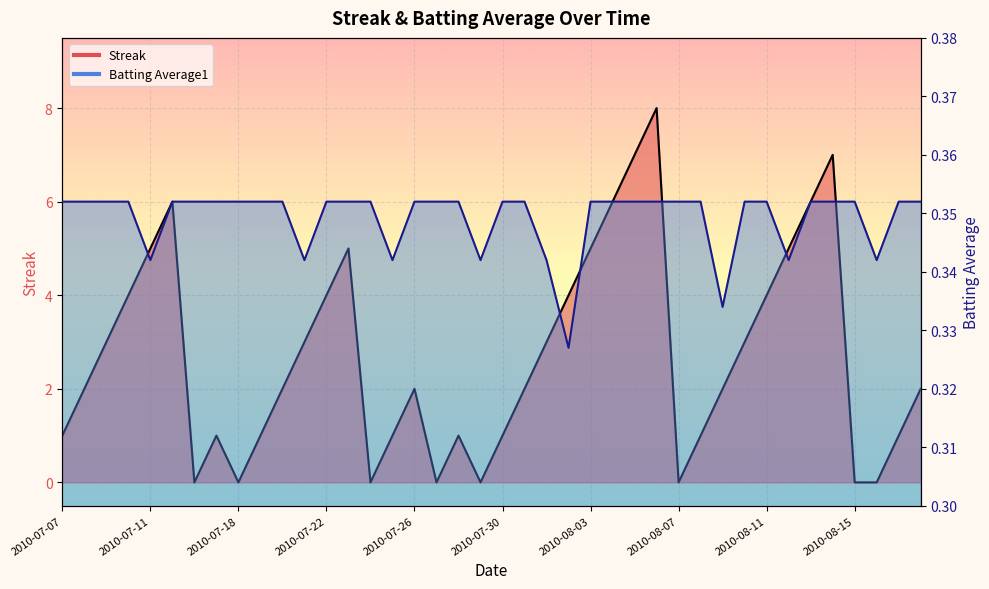

Reading right to left, list all the values displayed in this chart.

Streak: 2010-08-18=2.0	2010-08-17=1.0	2010-08-16=0.0	2010-08-15=0.0	2010-08-14=7.0	2010-08-13=6.0	2010-08-12=5.0	2010-08-11=4.0	2010-08-10=3.0	2010-08-09=2.0	2010-08-08=1.0	2010-08-07=0.0	2010-08-06=8.0	2010-08-05=7.0	2010-08-04=6.0	2010-08-03=5.0	2010-08-02=4.0	2010-08-01=3.0	2010-07-31=2.0	2010-07-30=1.0	2010-07-29=0.0	2010-07-28=1.0	2010-07-27=0.0	2010-07-26=2.0	2010-07-25=1.0	2010-07-24=0.0	2010-07-23=5.0	2010-07-22=4.0	2010-07-21=3.0	2010-07-20=2.0	2010-07-19=1.0	2010-07-18=0.0	2010-07-17=1.0	2010-07-16=0.0	2010-07-15=6.0	2010-07-11=5.0	2010-07-10=4.0	2010-07-09=3.0	2010-07-08=2.0	2010-07-07=1.0
Batting Average1: 2010-08-18=0.4	2010-08-17=0.4	2010-08-16=0.3	2010-08-15=0.4	2010-08-14=0.4	2010-08-13=0.4	2010-08-12=0.3	2010-08-11=0.4	2010-08-10=0.4	2010-08-09=0.3	2010-08-08=0.4	2010-08-07=0.4	2010-08-06=0.4	2010-08-05=0.4	2010-08-04=0.4	2010-08-03=0.4	2010-08-02=0.3	2010-08-01=0.3	2010-07-31=0.4	2010-07-30=0.4	2010-07-29=0.3	2010-07-28=0.4	2010-07-27=0.4	2010-07-26=0.4	2010-07-25=0.3	2010-07-24=0.4	2010-07-23=0.4	2010-07-22=0.4	2010-07-21=0.3	2010-07-20=0.4	2010-07-19=0.4	2010-07-18=0.4	2010-07-17=0.4	2010-07-16=0.4	2010-07-15=0.4	2010-07-11=0.3	2010-07-10=0.4	2010-07-09=0.4	2010-07-08=0.4	2010-07-07=0.4